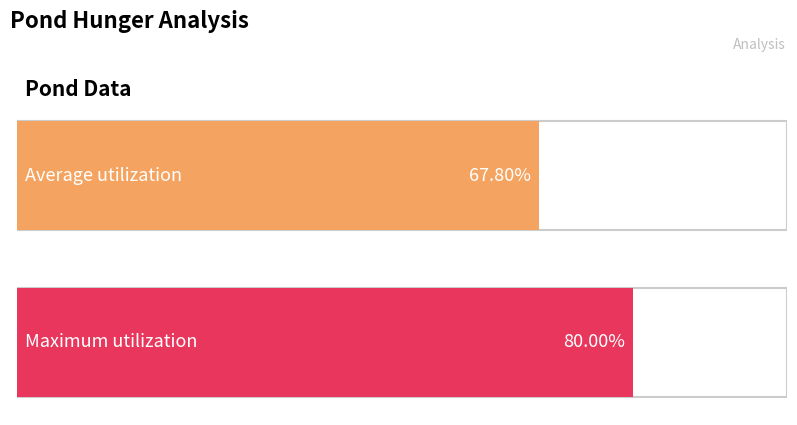

Does the chart contain any negative values?

No